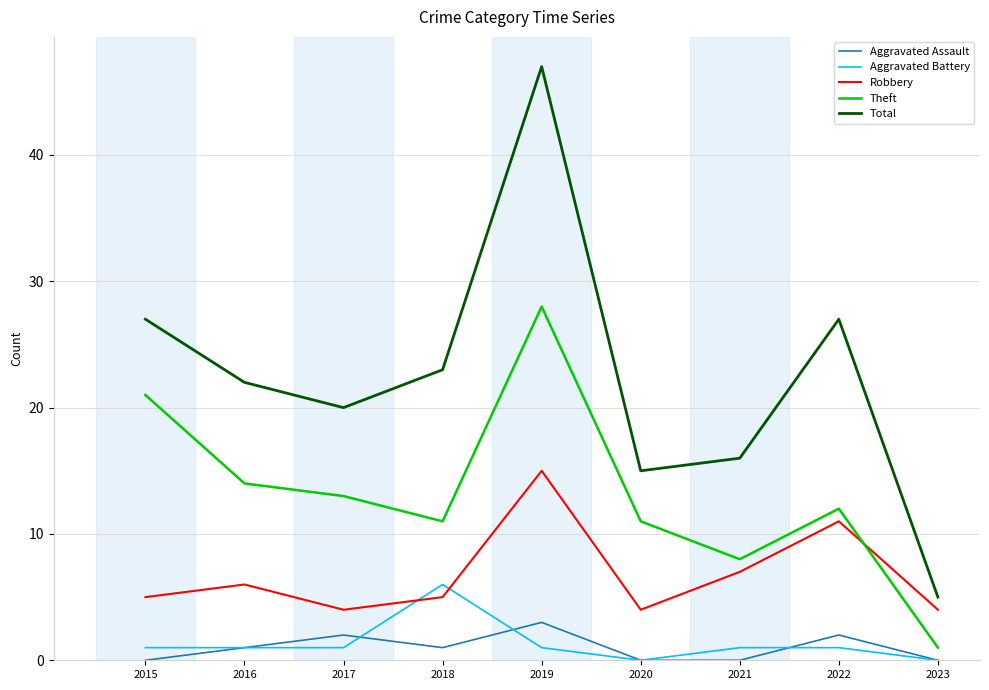

At 2018, list the series in order from largest to smallest.

Total, Theft, Aggravated Battery, Robbery, Aggravated Assault